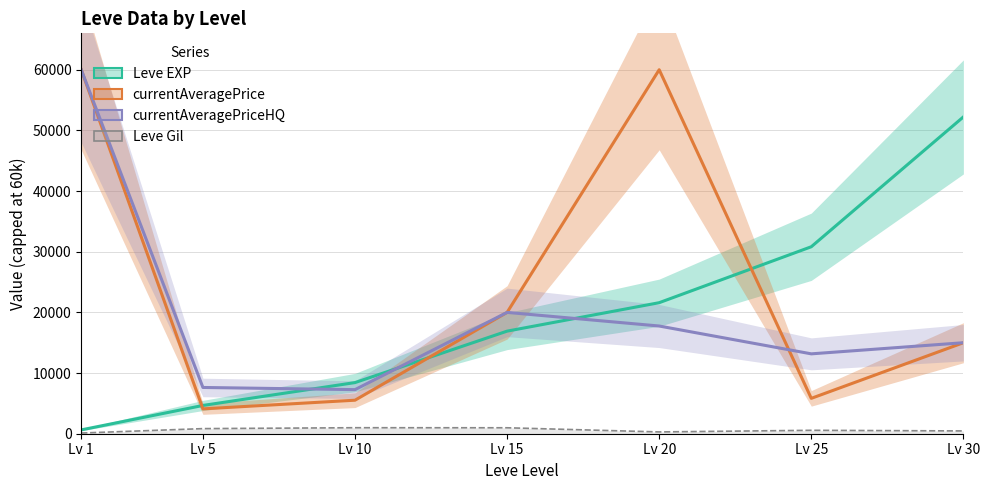

Between Lv 15 and Lv 30, which series saw the biggest shift?

Leve EXP